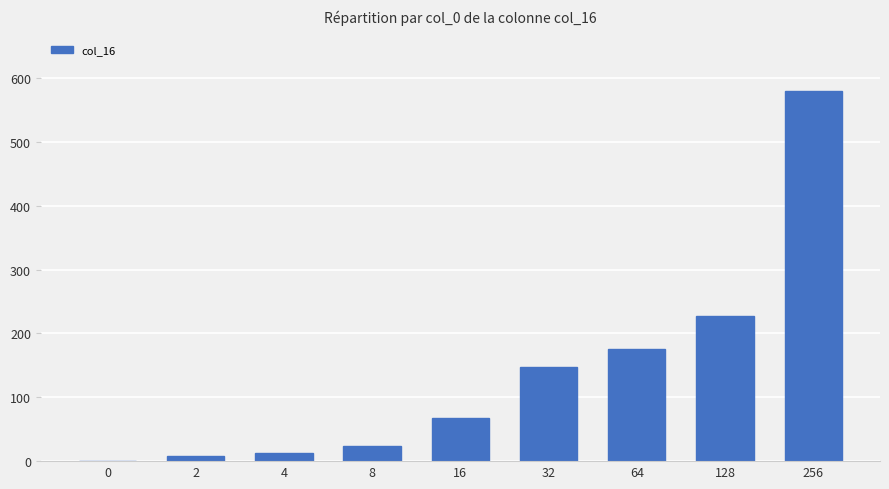

How many categories are shown in the chart?

9